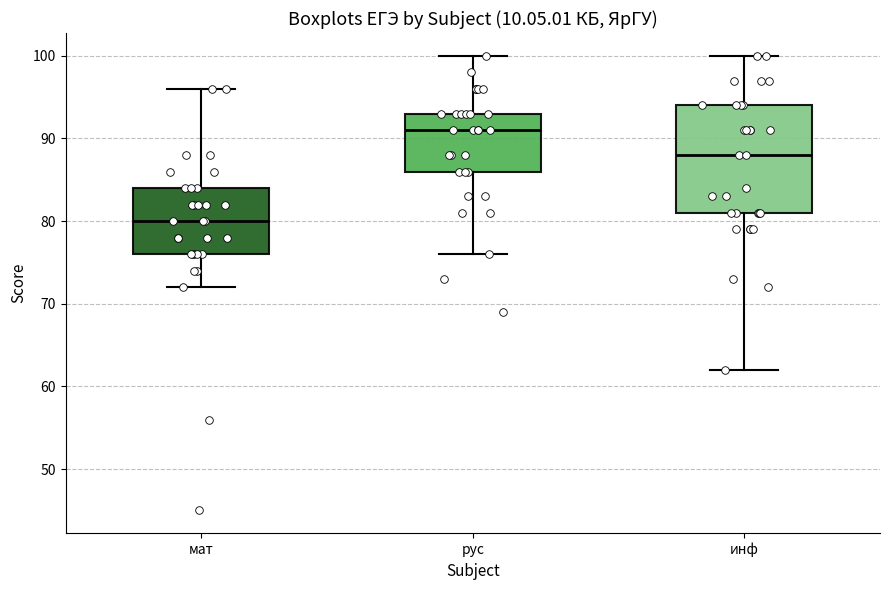

Which box's median line is the highest?

рус